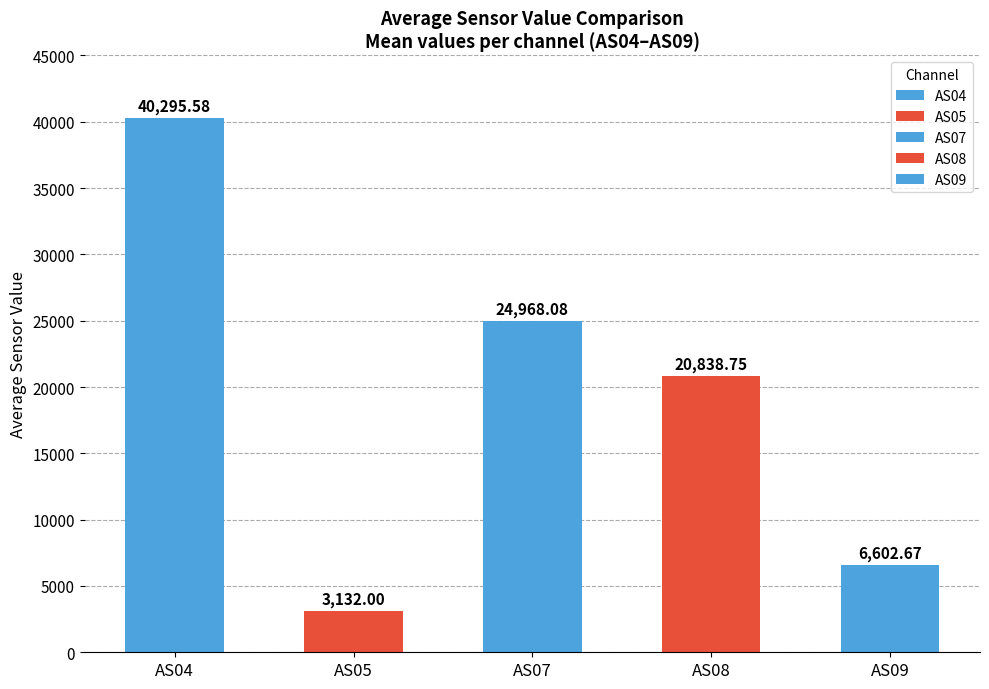

How many bars are there in total?

5